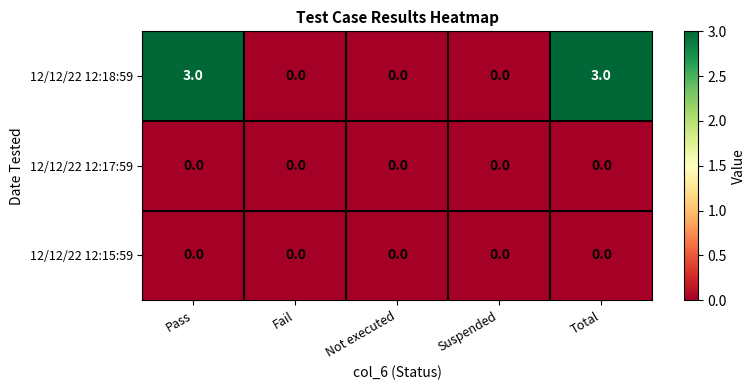

What is the maximum value shown in the chart?

3